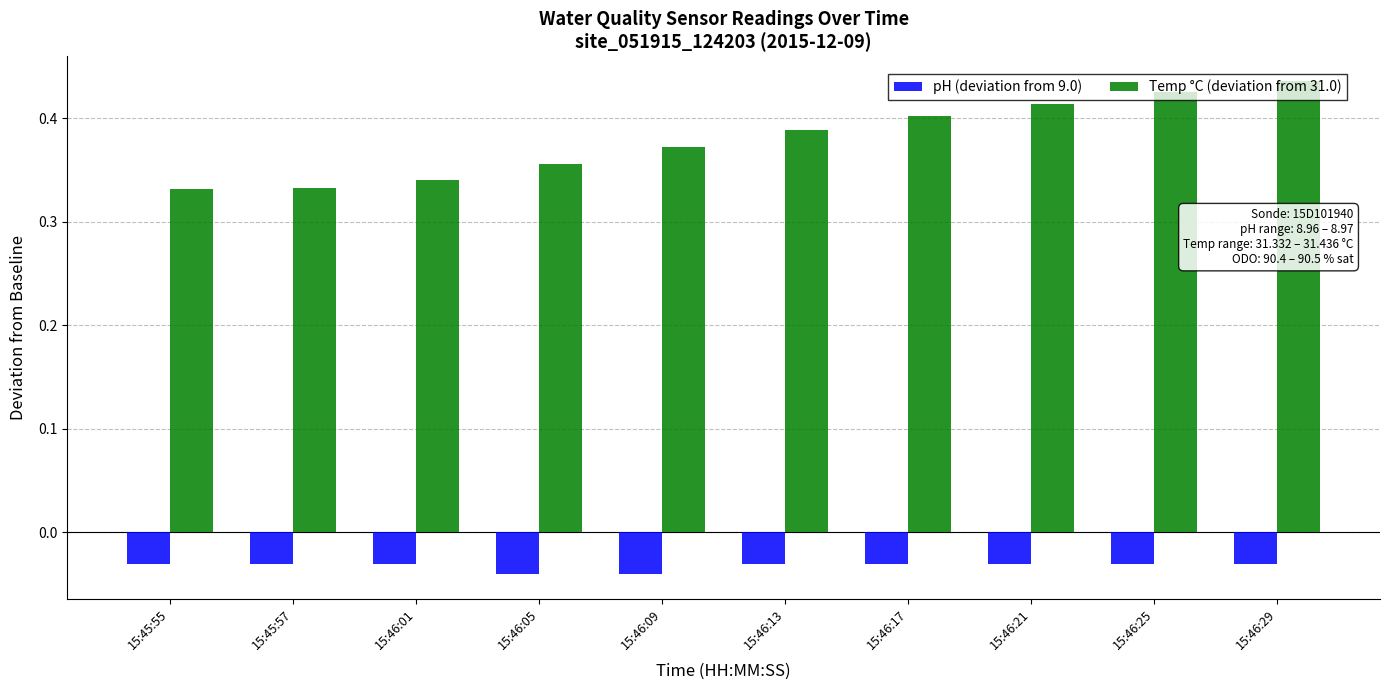

How many Temp °C (deviation from 31.0) values are between 0 and 1?

10